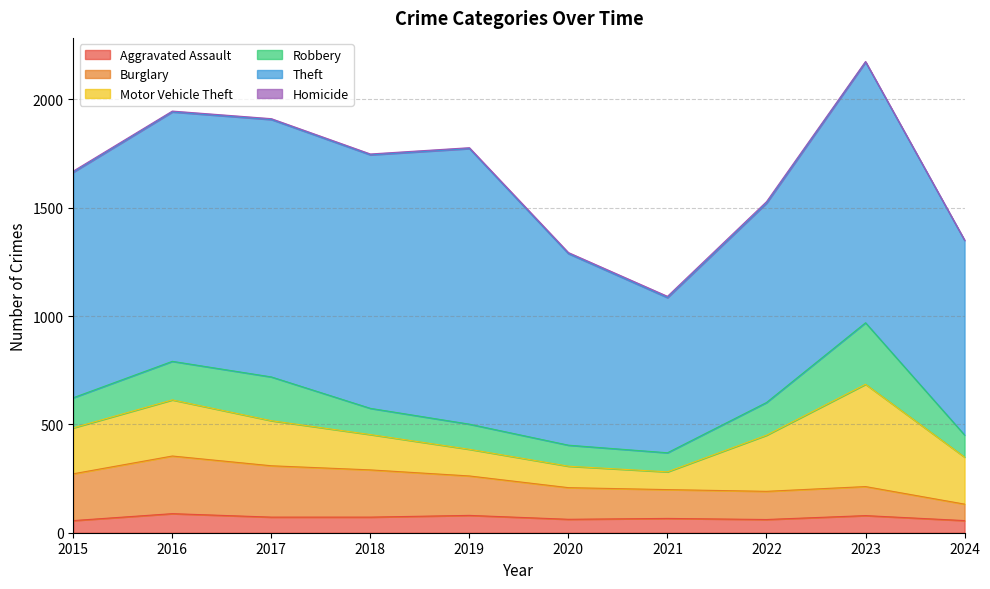

What is the spread (max minus min) of values at 2024?

896